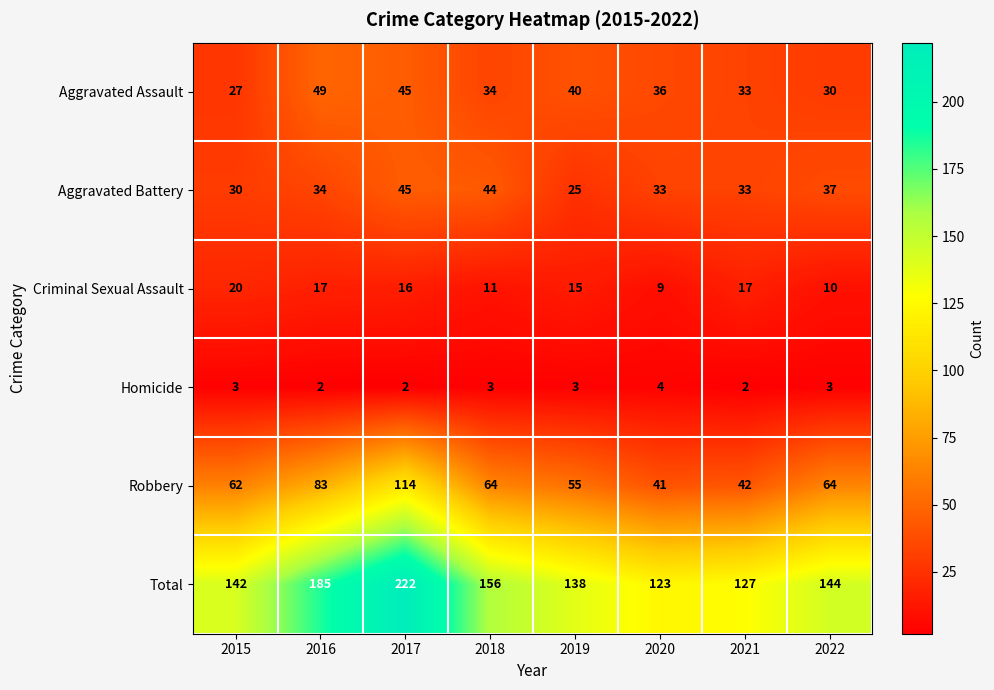

Which category has the lowest value in the Criminal Sexual Assault series?

2020